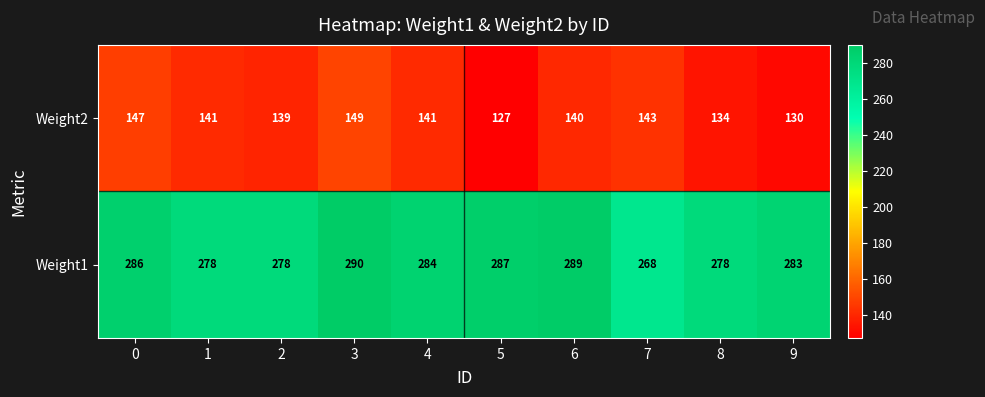

What is the spread (max minus min) of values at 7?

125